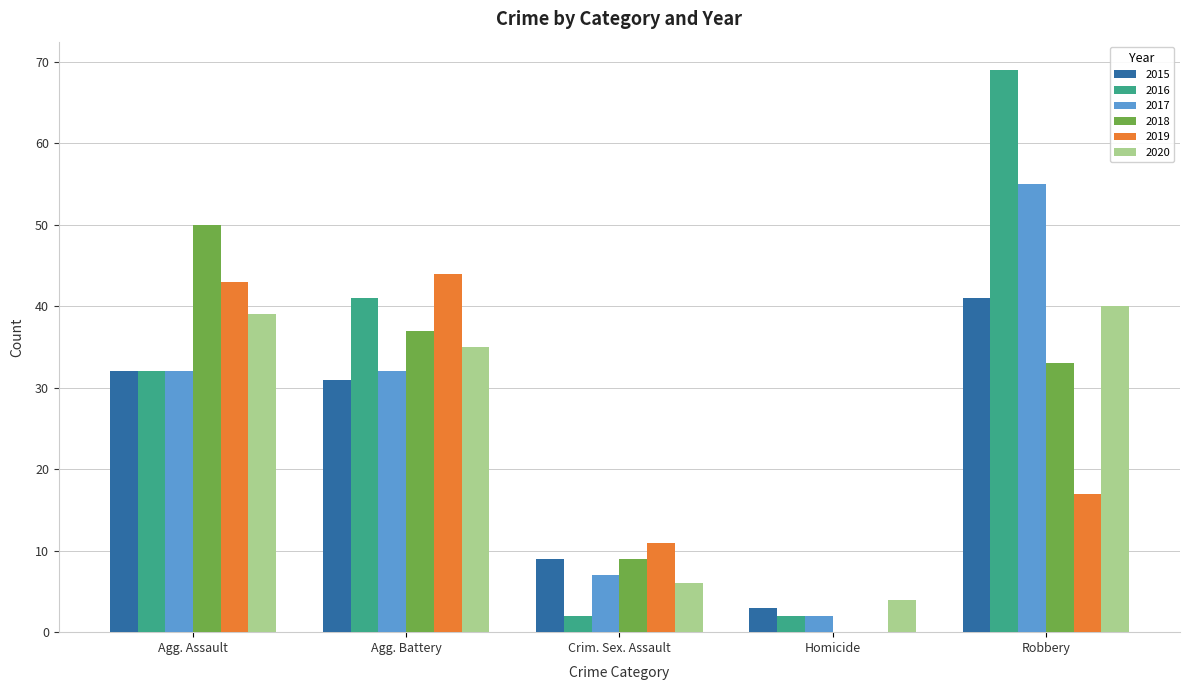

Between Homicide and Robbery, which series saw the biggest shift?

2016